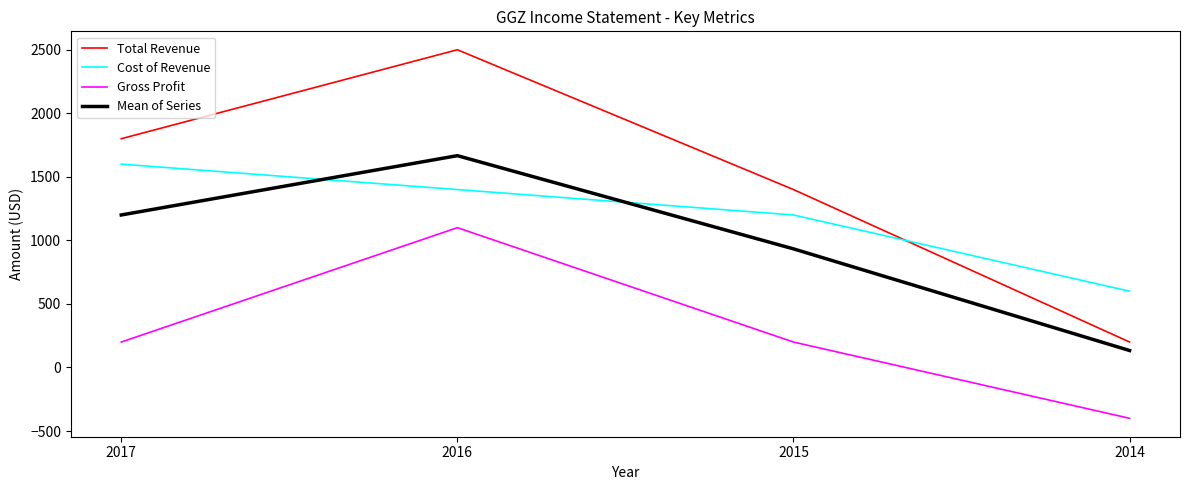

How many series are shown in this chart?

4